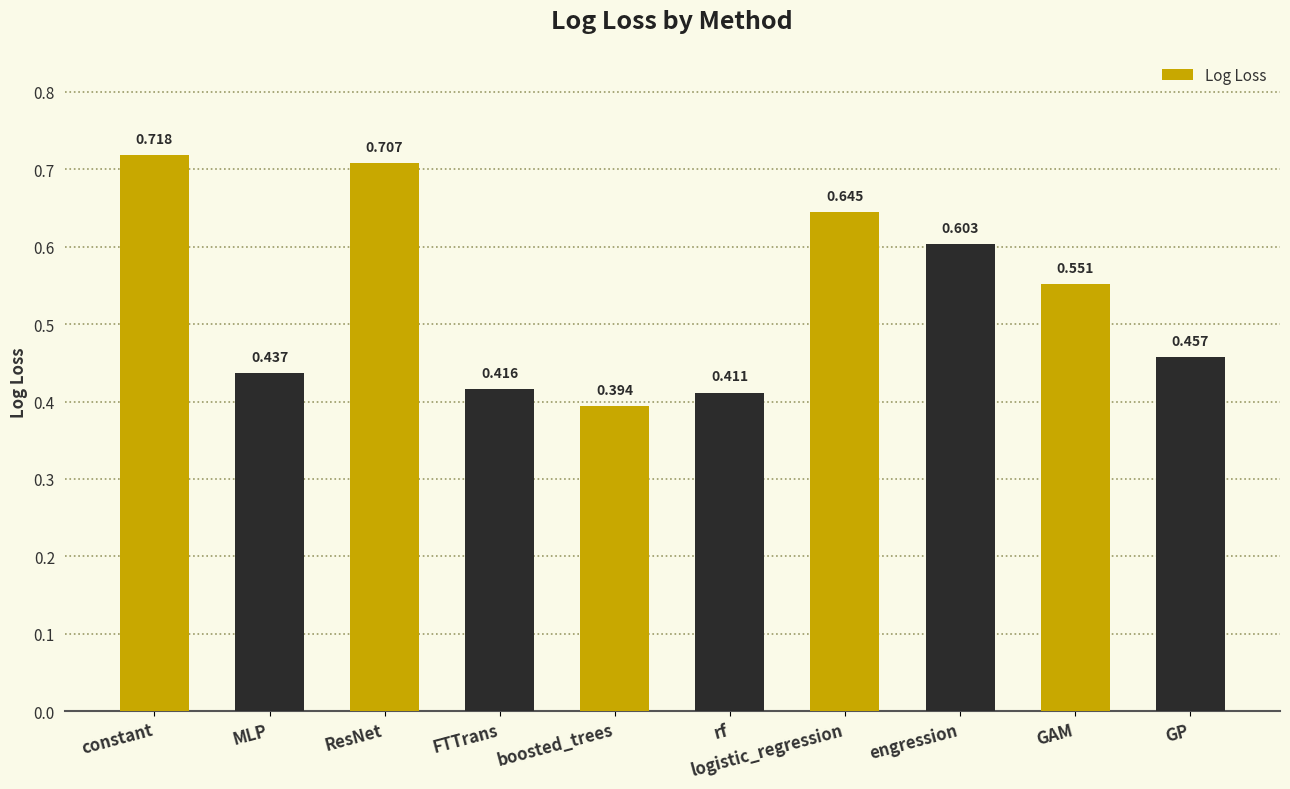

Does the chart contain any negative values?

No